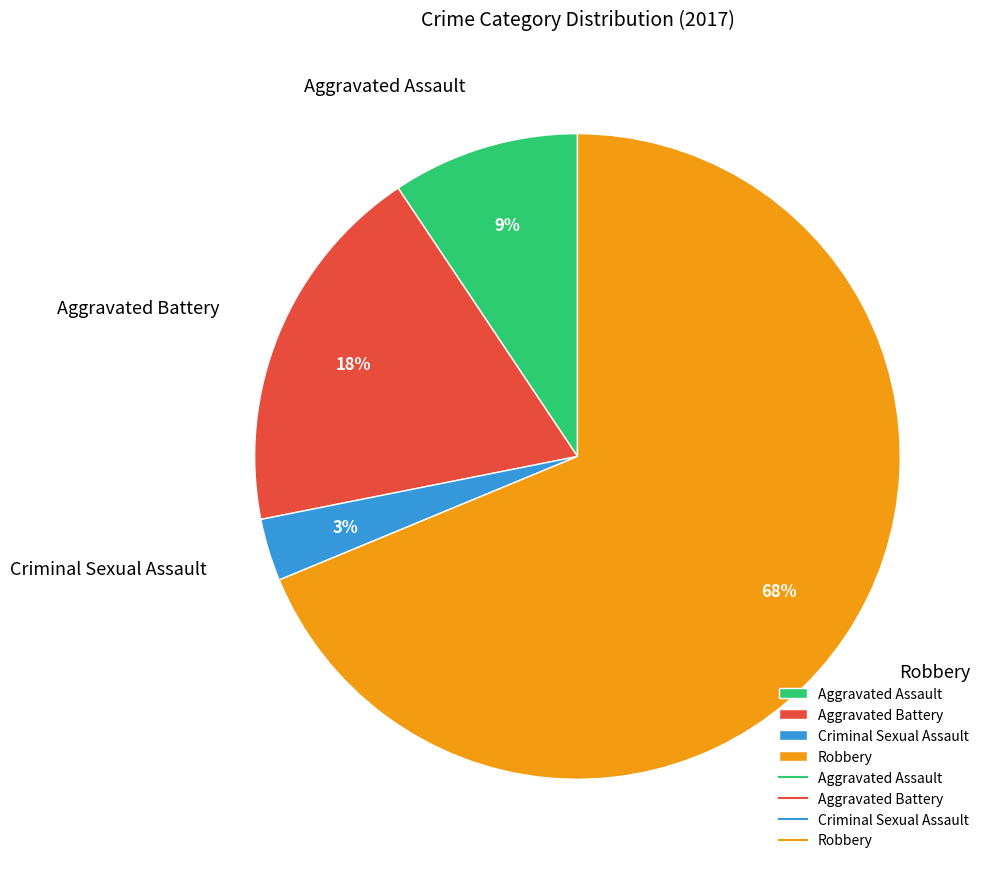

The Aggravated Assault slice represents 3% of the pie. True or false?

False